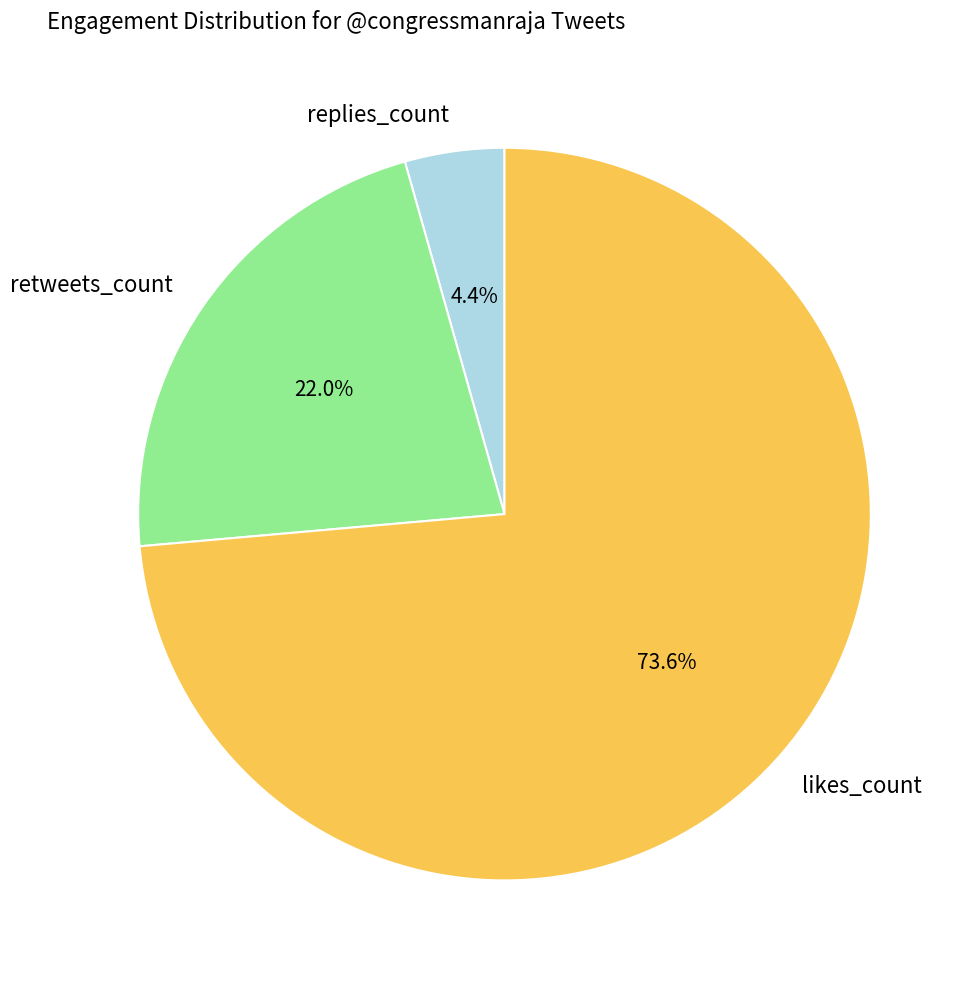

Does replies_count account for over 50% of the chart?

No